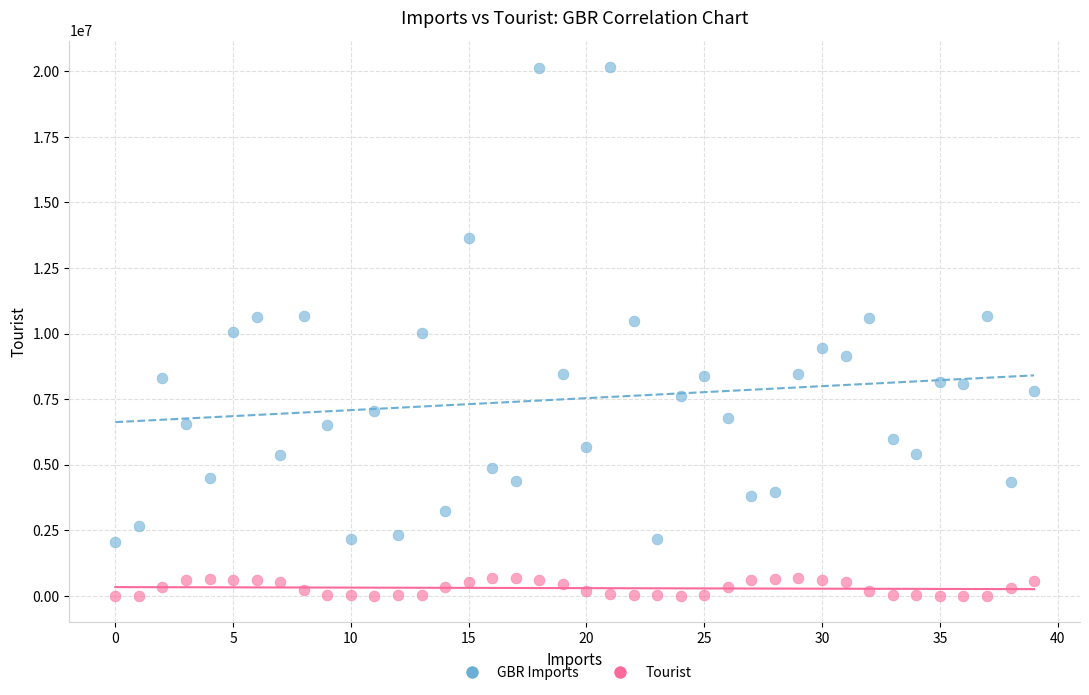

Which series has the largest Y range (max minus min)?

GBR Imports